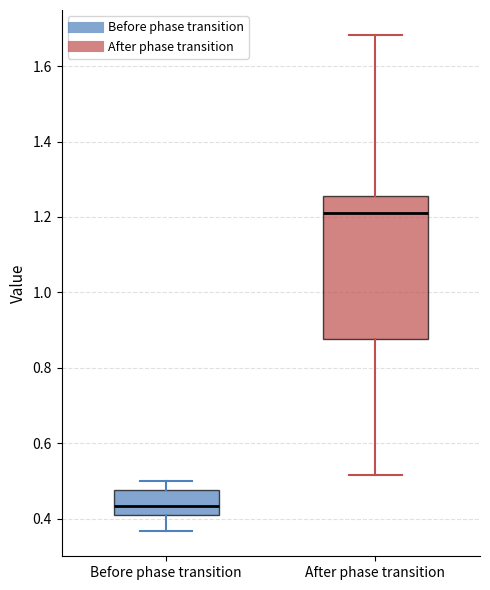

Reading left to right, read every box against the y-axis: the position of its median line, the range the box covers, and the ends of its whiskers. The values are not printed on the chart, so give them approximately, as read against the axis.

Before phase transition: median 0.44, box 0.40 to 0.48, whiskers 0.36 to 0.50
After phase transition: median 1.20, box 0.88 to 1.26, whiskers 0.52 to 1.68